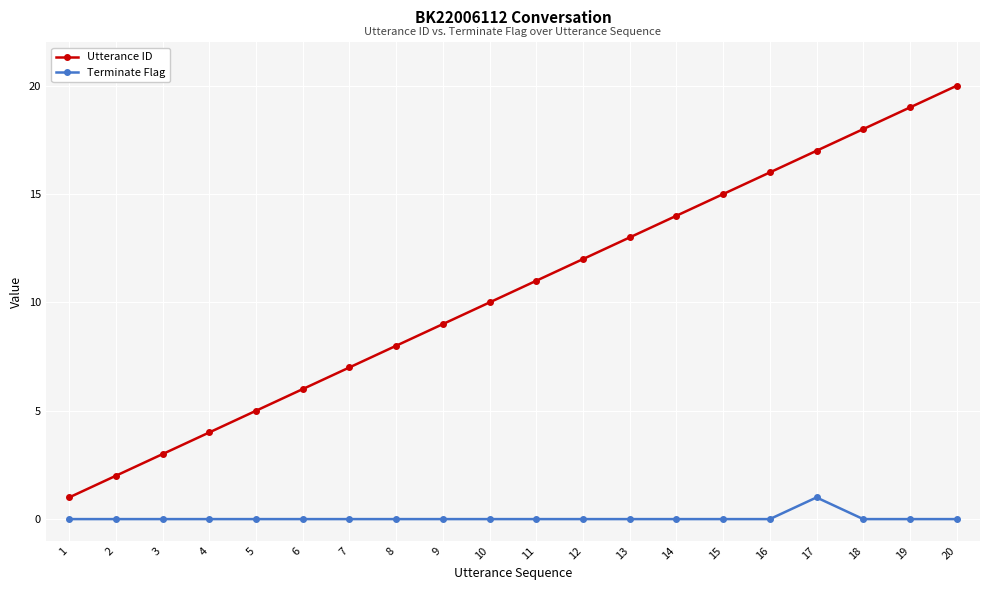

How many series are shown in this chart?

2